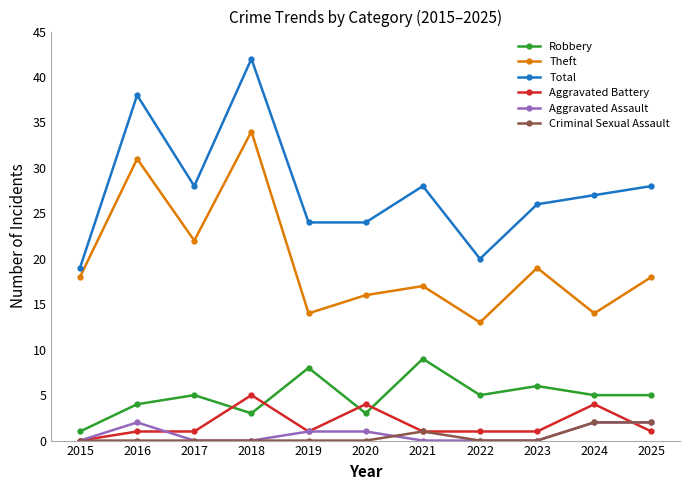

Which series has the largest range (max minus min)?

Total